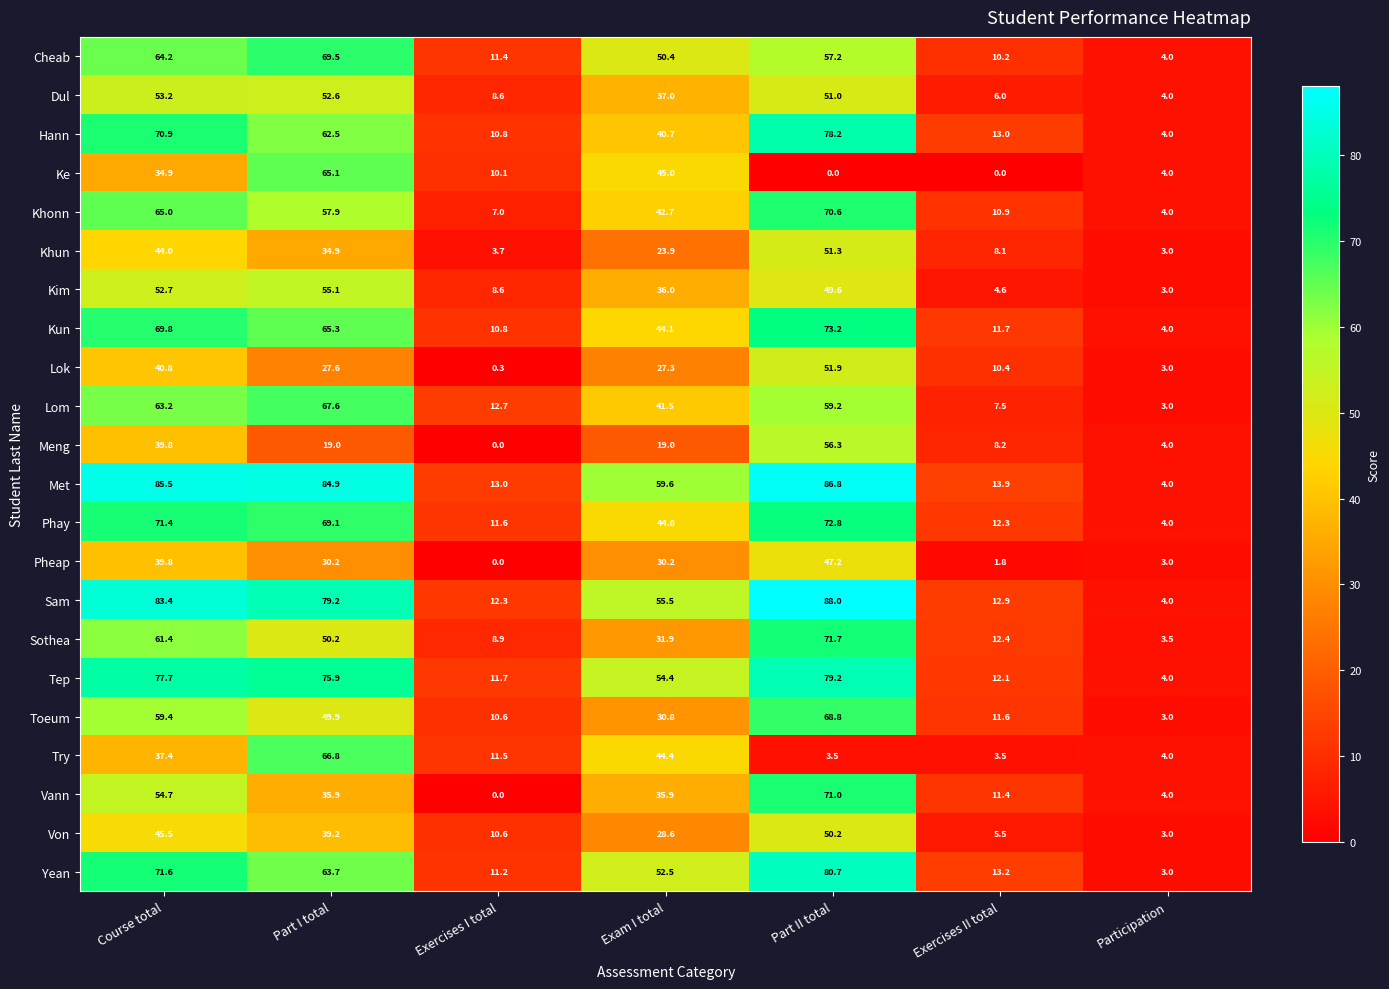

Which series has the widest spread of values?

Sam